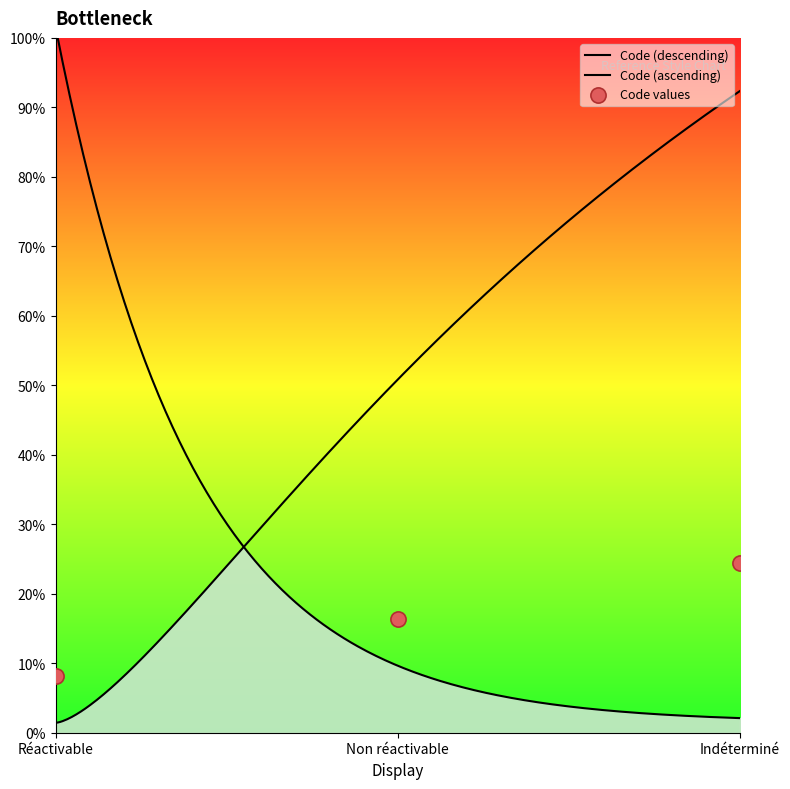

What is the change in value from Réactivable to Non réactivable?

+0.3